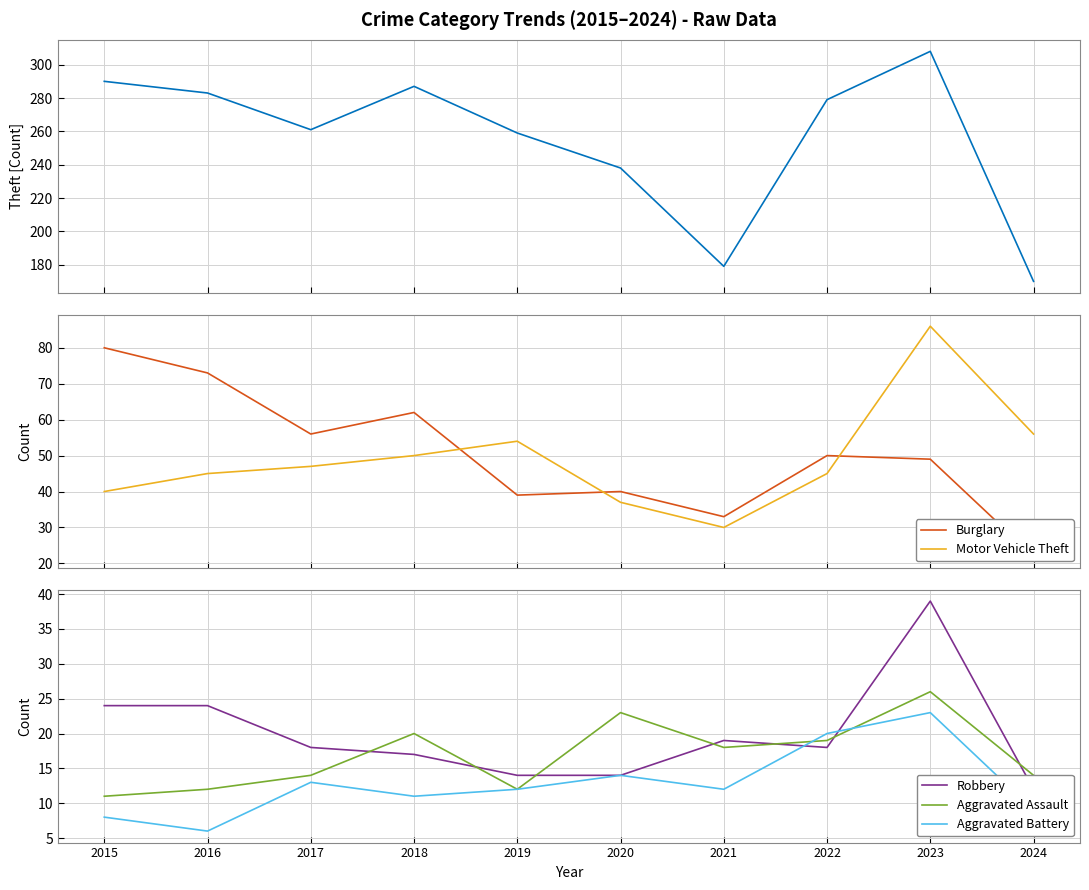

True or false: Aggravated Battery and Robbery cross at least once.

True